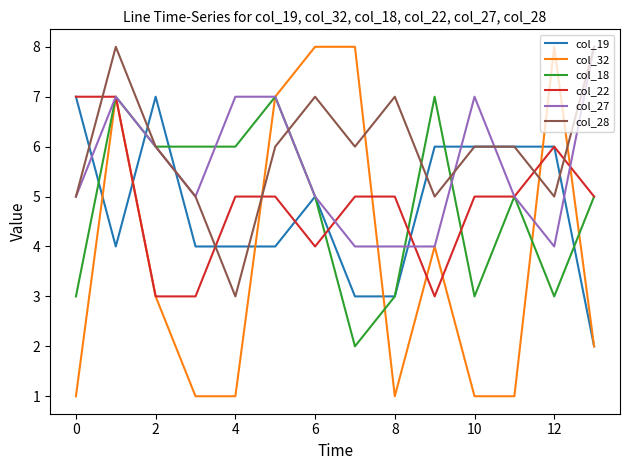

Which series has the largest total across all categories?

col_28